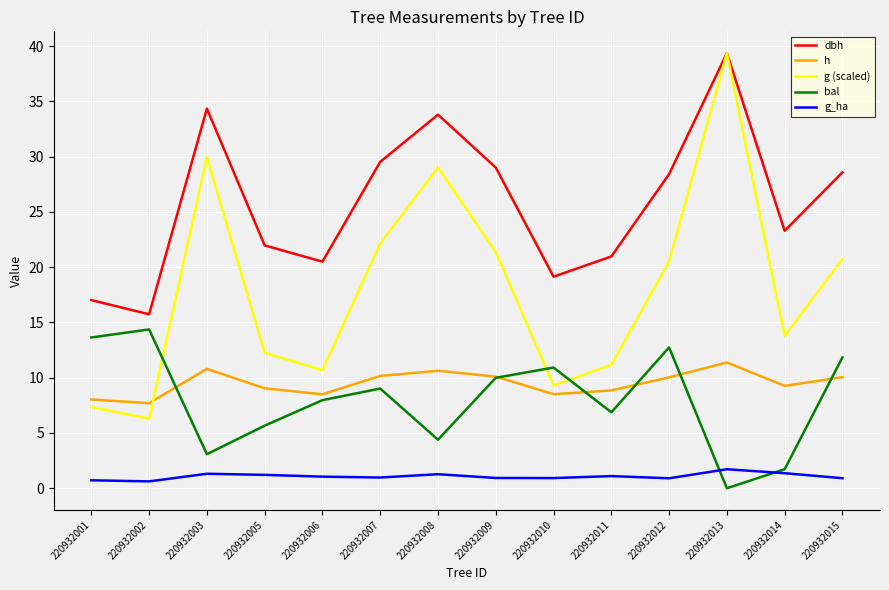

The h series shows 2.9 at 220932009. True or false?

False